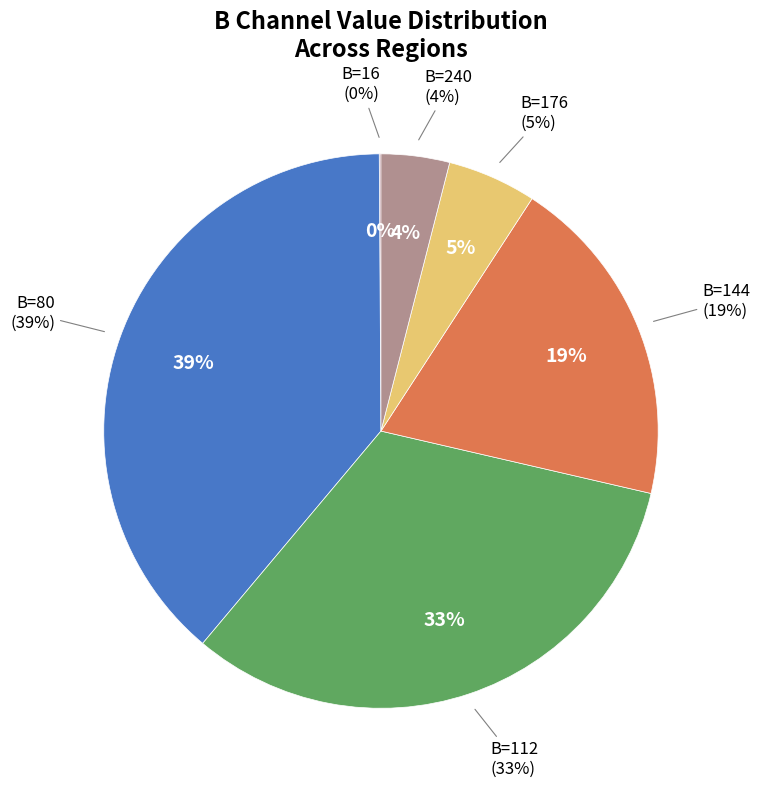

To the nearest percent, what is the average slice percentage?

17%